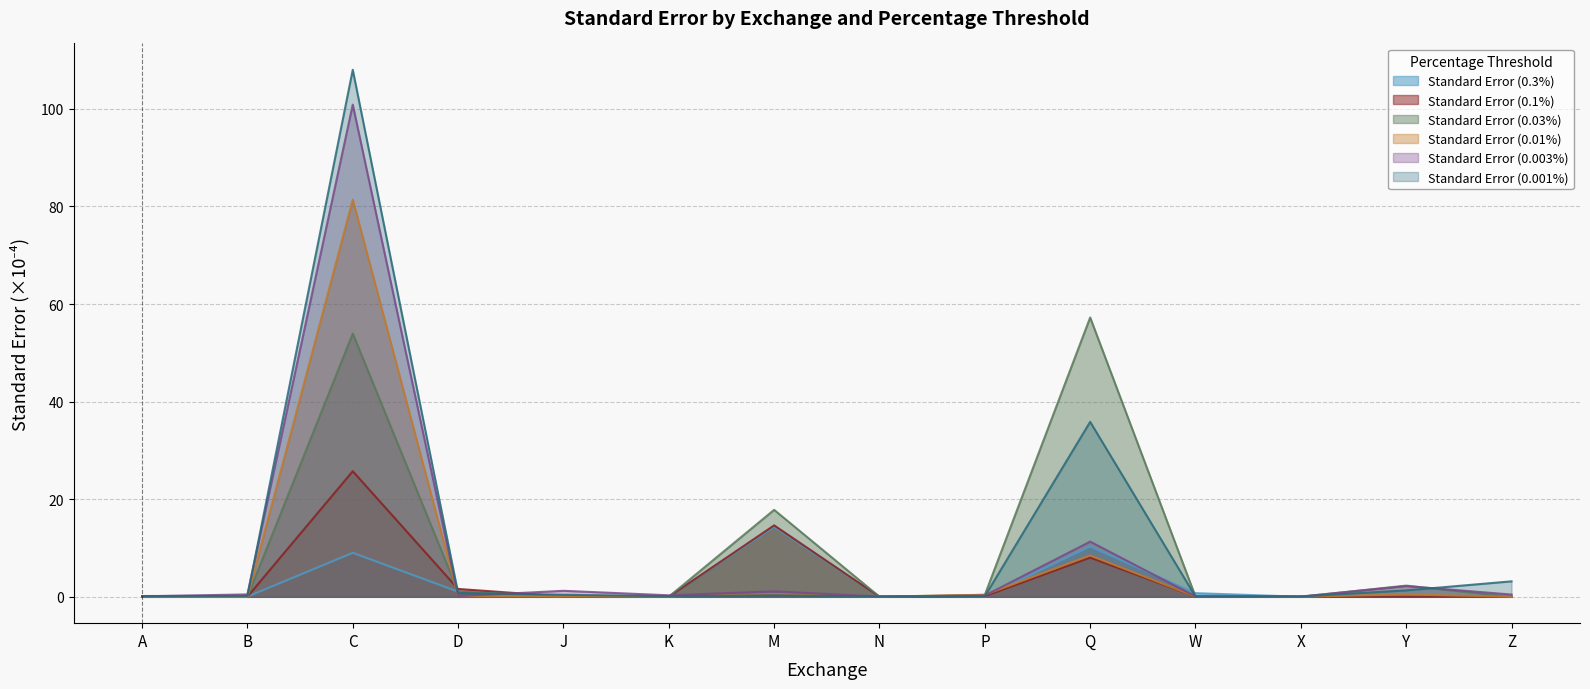

What is the highest value of the Standard Error (0.1%) series?

25.7